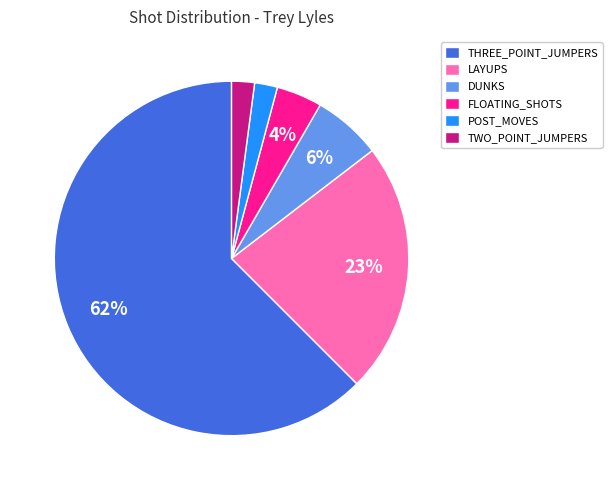

To the nearest percent, what is the combined percentage of POST_MOVES and DUNKS?

8%